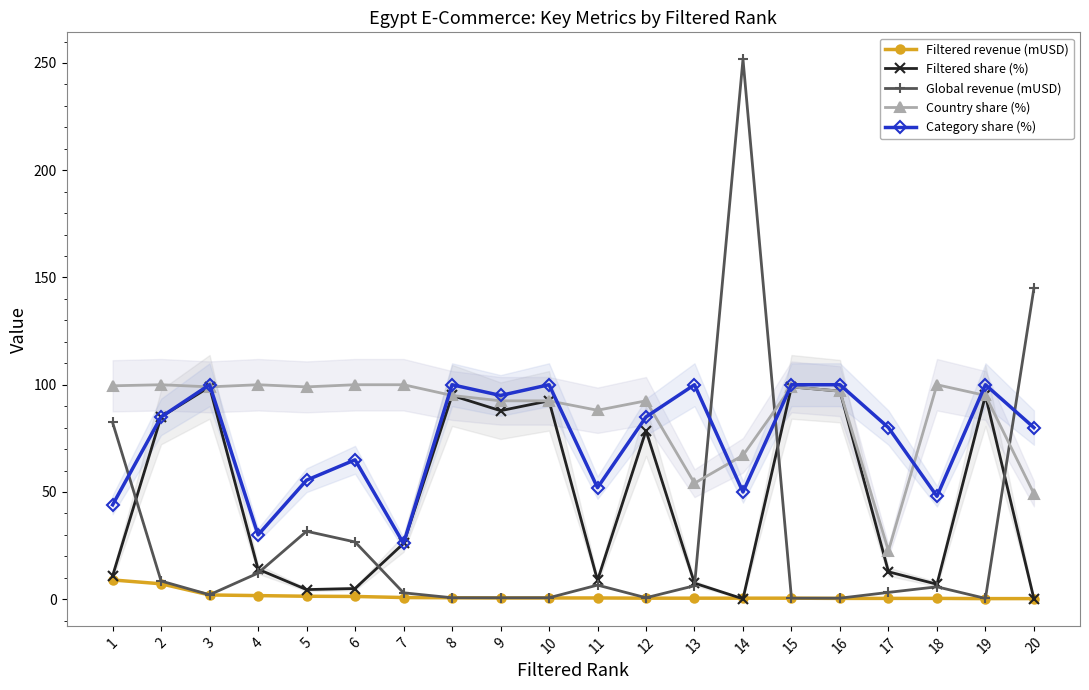

How many distinct data groups are displayed?

5